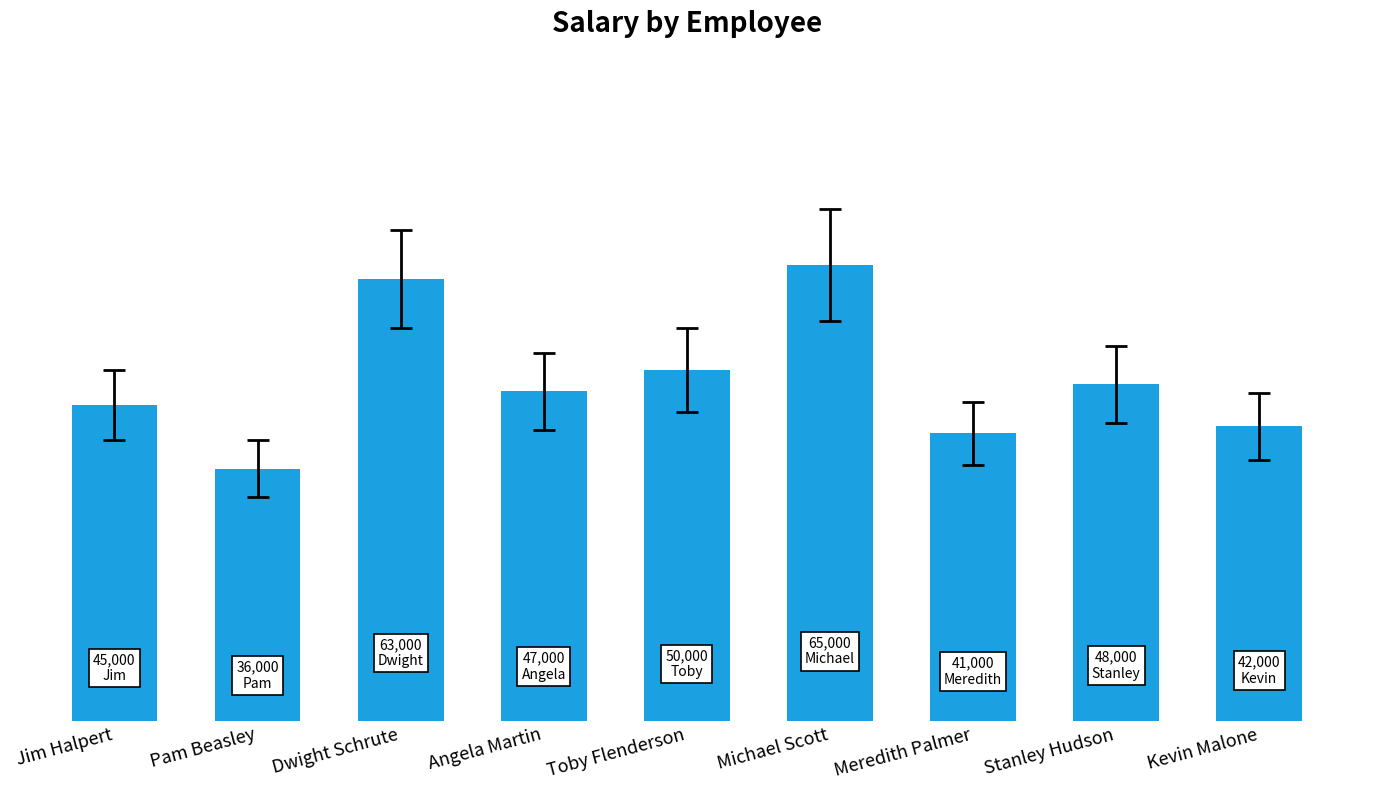

Reading left to right, transcribe all the data shown in this chart.

45000	36000	63000	47000	50000	65000	41000	48000	42000